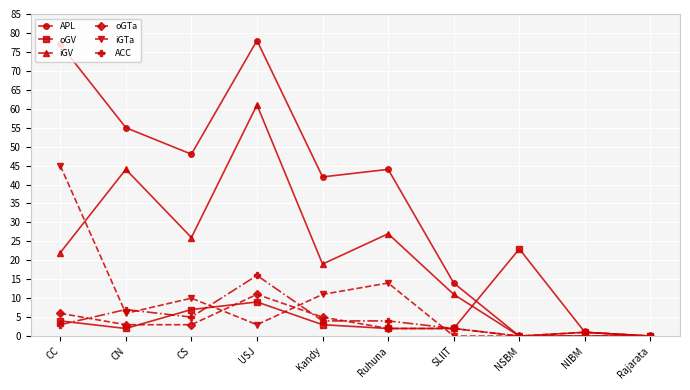

Which series has the largest range (max minus min)?

APL